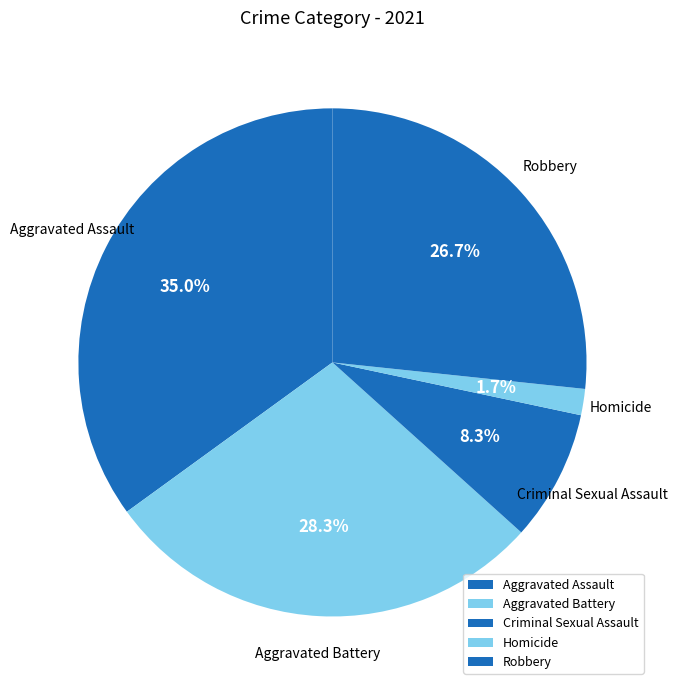

Which has a higher value, Homicide or Robbery?

Robbery